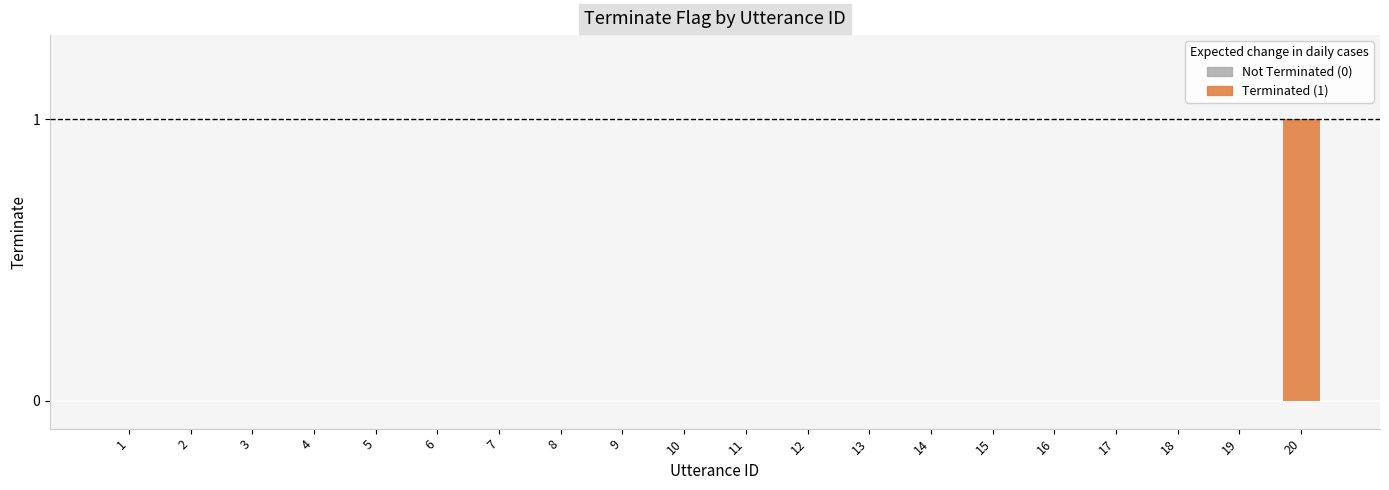

At which category does the chart reach its peak across all series?

20